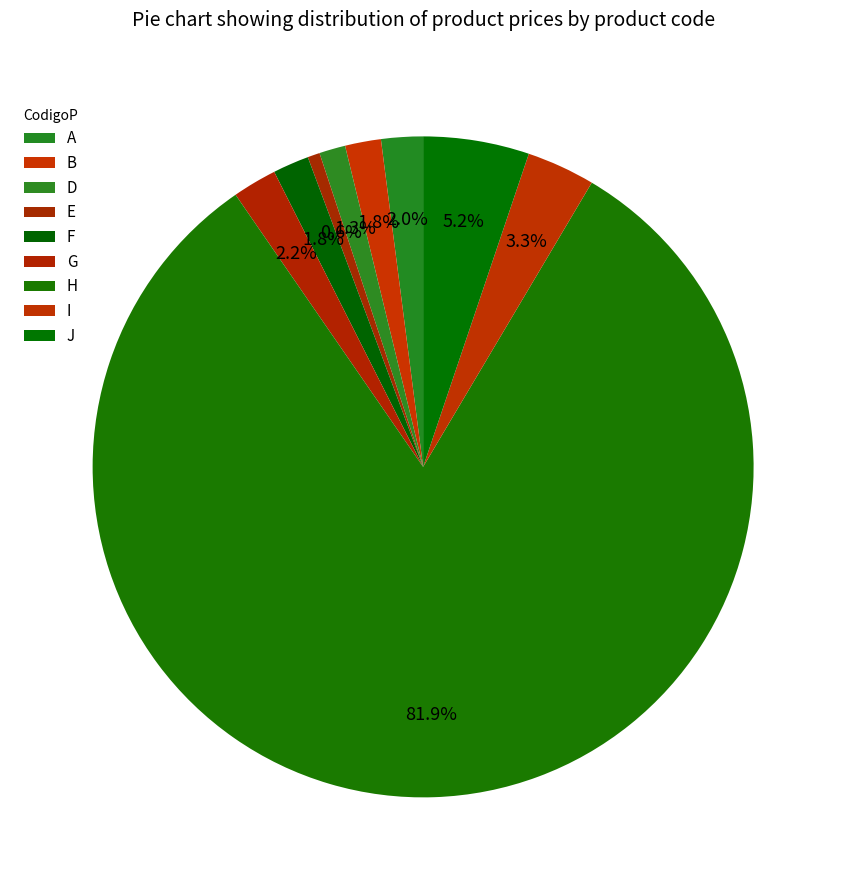

To the nearest percent, what percentage of the pie is G?

2%